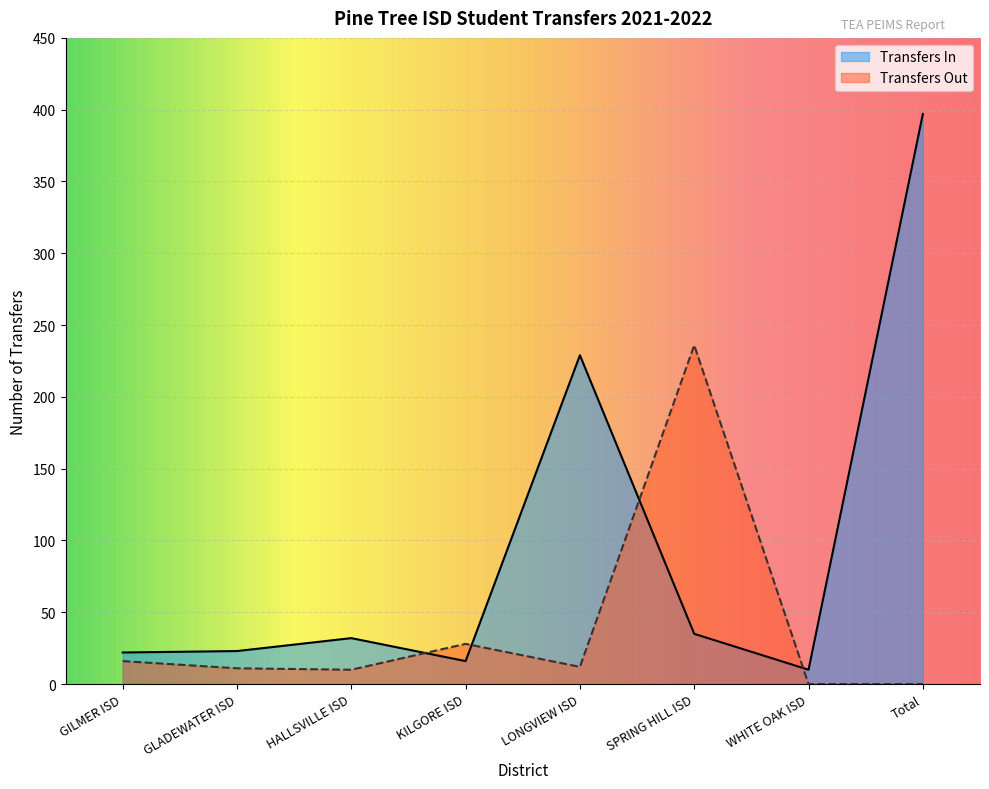

At which category is the sum across all series the highest?

Total